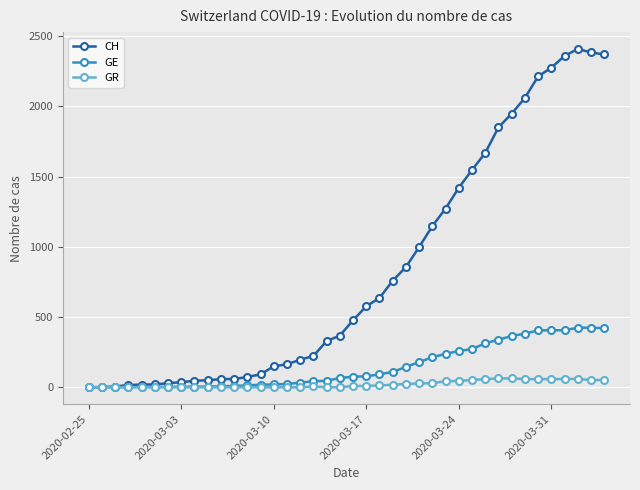

Does the chart display data point markers on the line(s)?

Yes